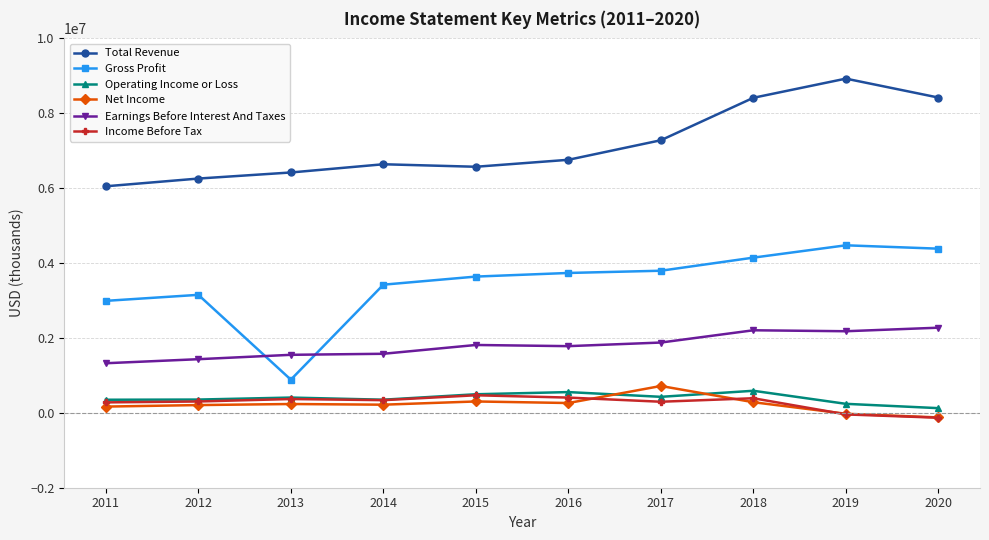

At which category does the chart reach its peak across all series?

2019